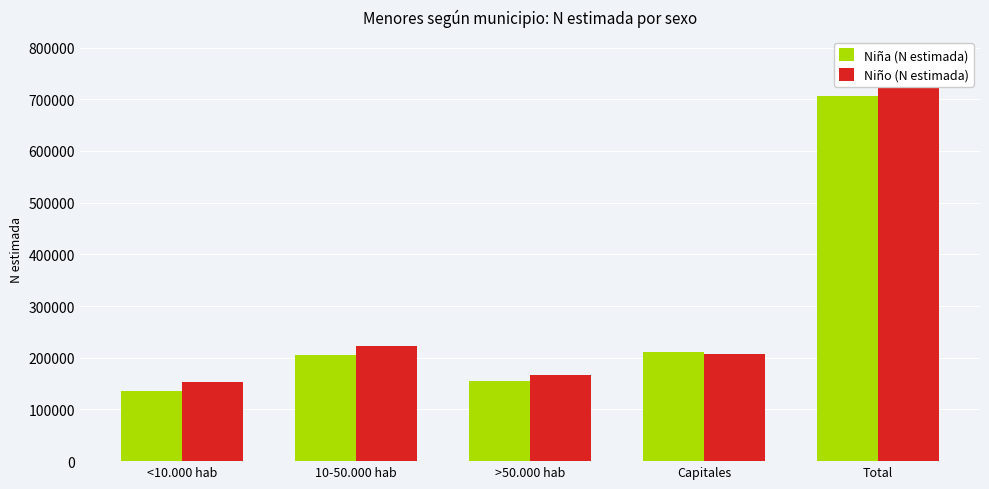

The Niña (N estimada) series shows 706928 at Total. True or false?

True